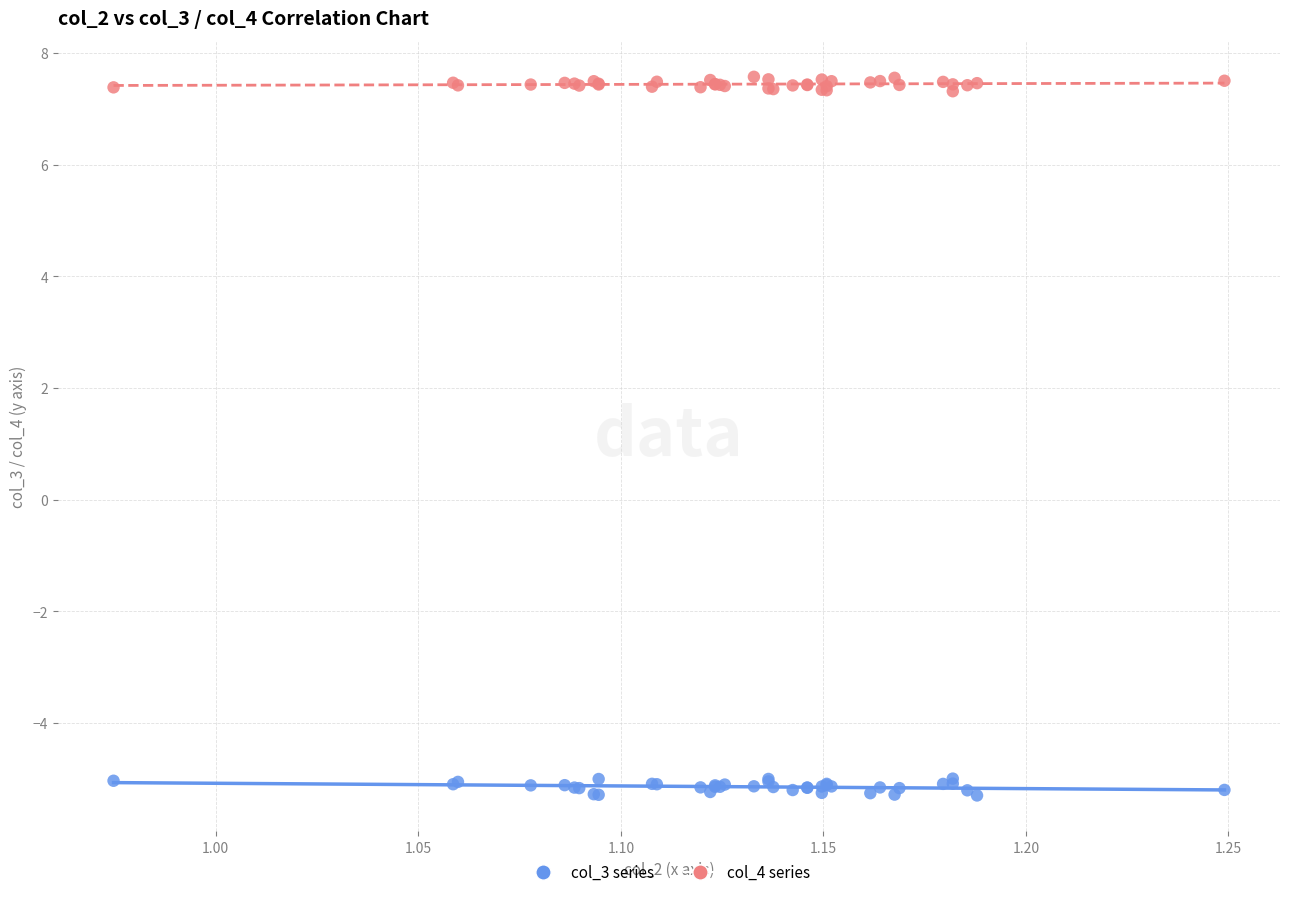

Which series reaches the maximum Y coordinate?

col_4 series